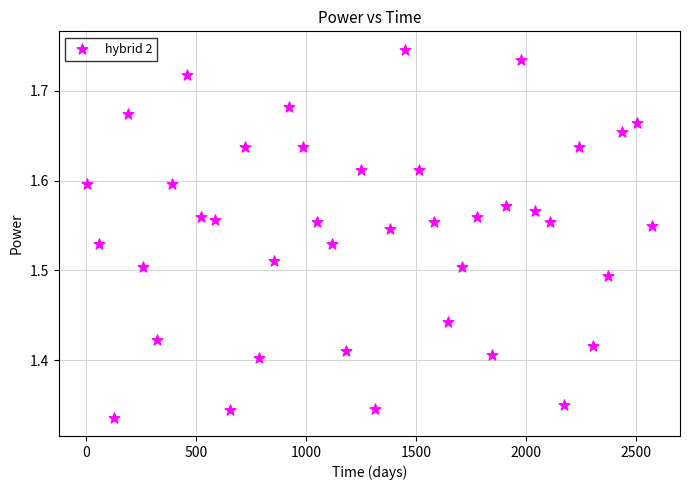

What is the range of X values (max minus min)?

2566.0